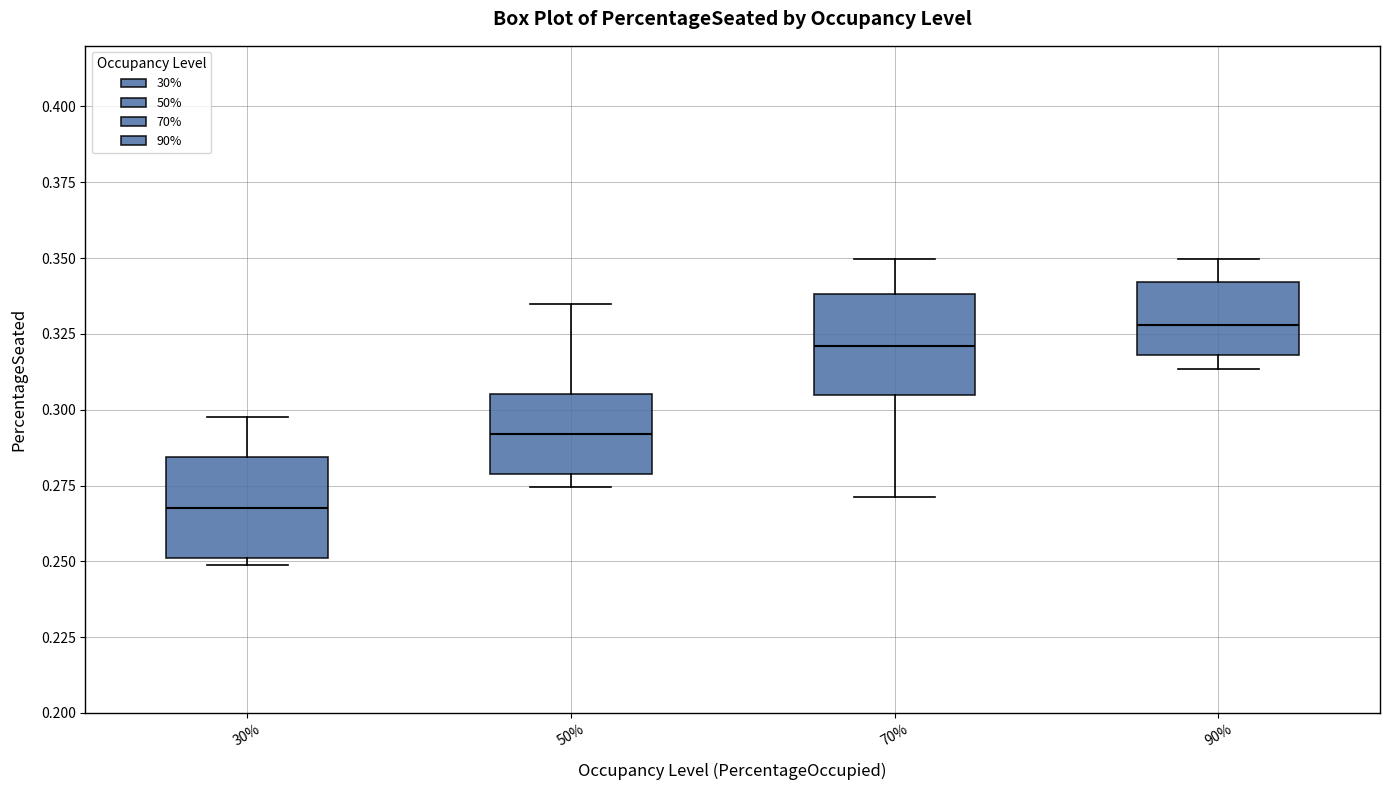

Reading left to right, read every box against the y-axis: the position of its median line, the range the box covers, and the ends of its whiskers. The values are not printed on the chart, so give them approximately, as read against the axis.

30%: median 0.270, box 0.250 to 0.285, whiskers 0.250 (just below the box's lower edge) to 0.300
50%: median 0.290, box 0.280 to 0.305, whiskers 0.275 to 0.335
70%: median 0.320, box 0.305 to 0.340, whiskers 0.270 to 0.350
90%: median 0.330, box 0.320 to 0.340, whiskers 0.315 to 0.350